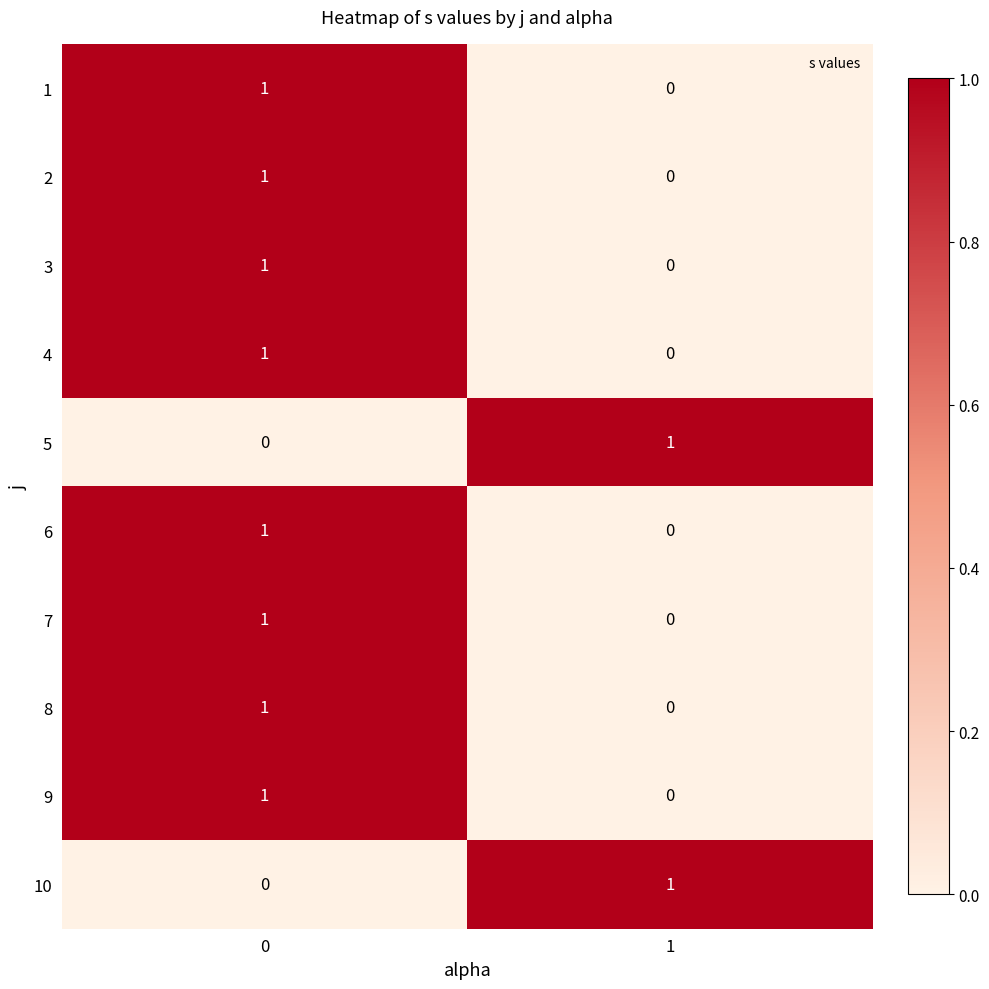

Rank the categories by 10 value from highest to lowest.

1, 0